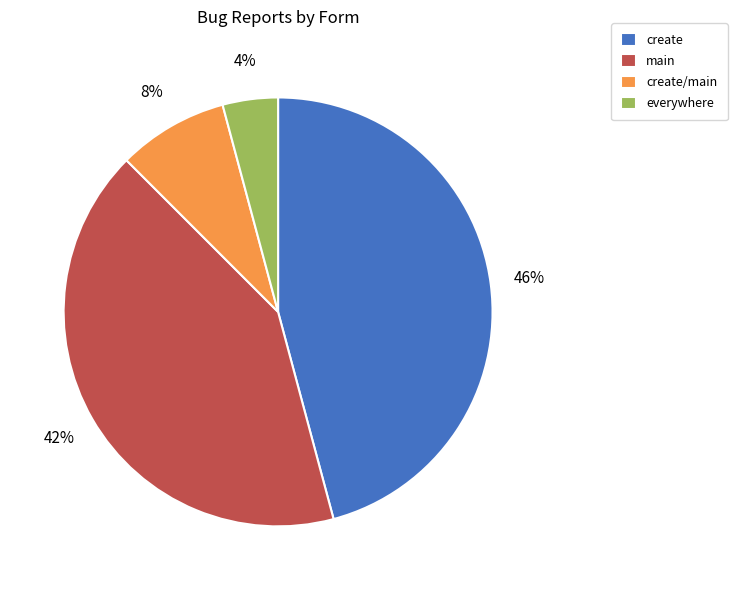

Between main and create, which is larger?

create